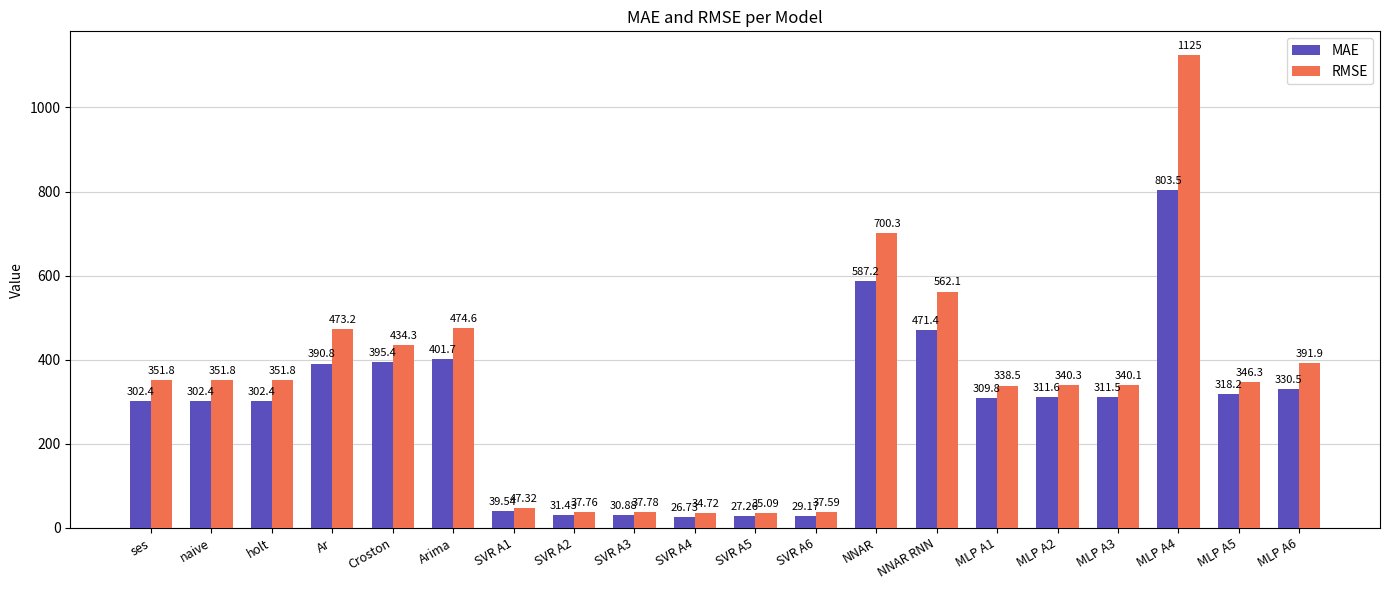

What is the average value of the MAE series?

286.2